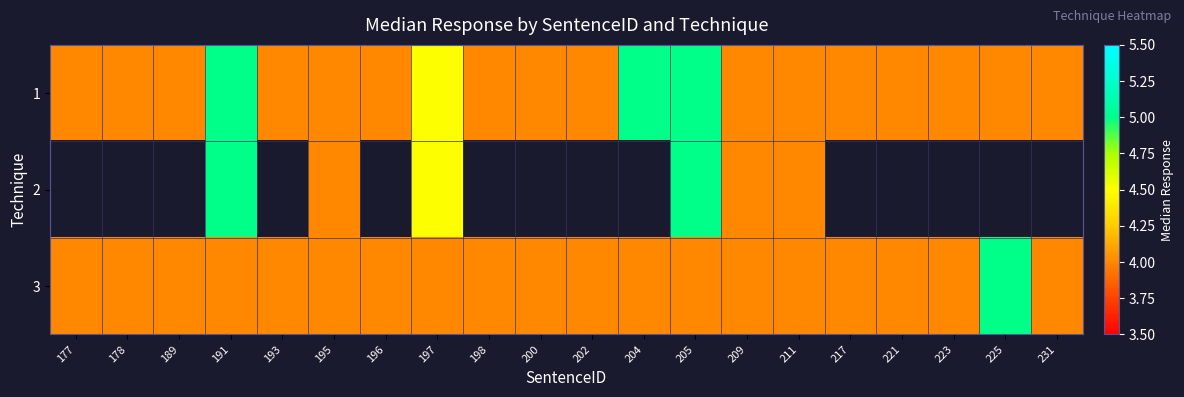

What is the difference between the highest and lowest values at 205?

1.0